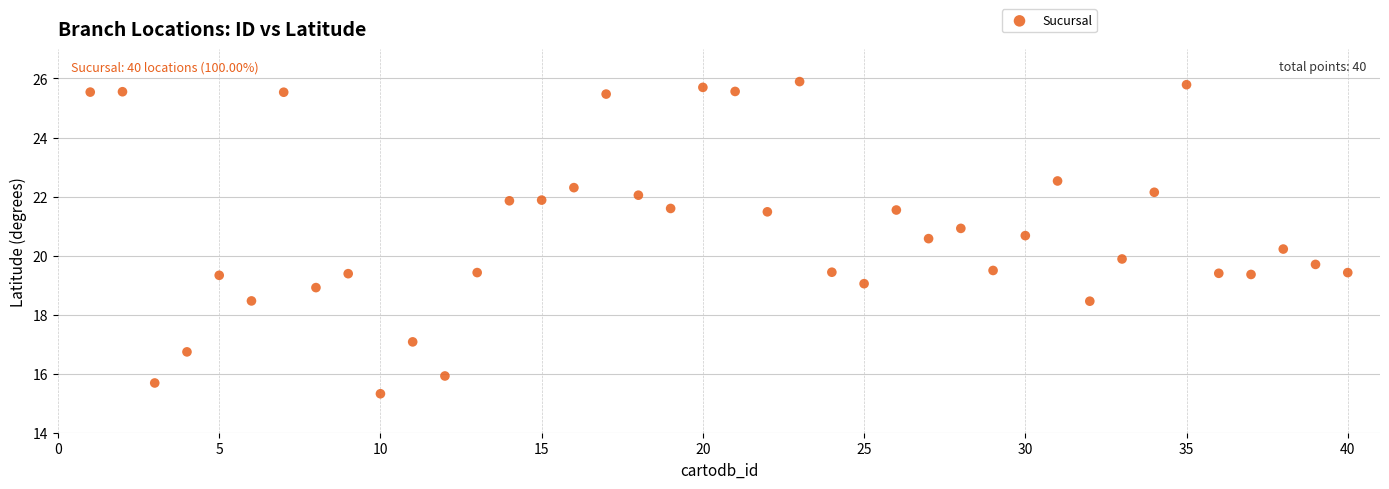

What is the range of Y values (max minus min)?

10.6